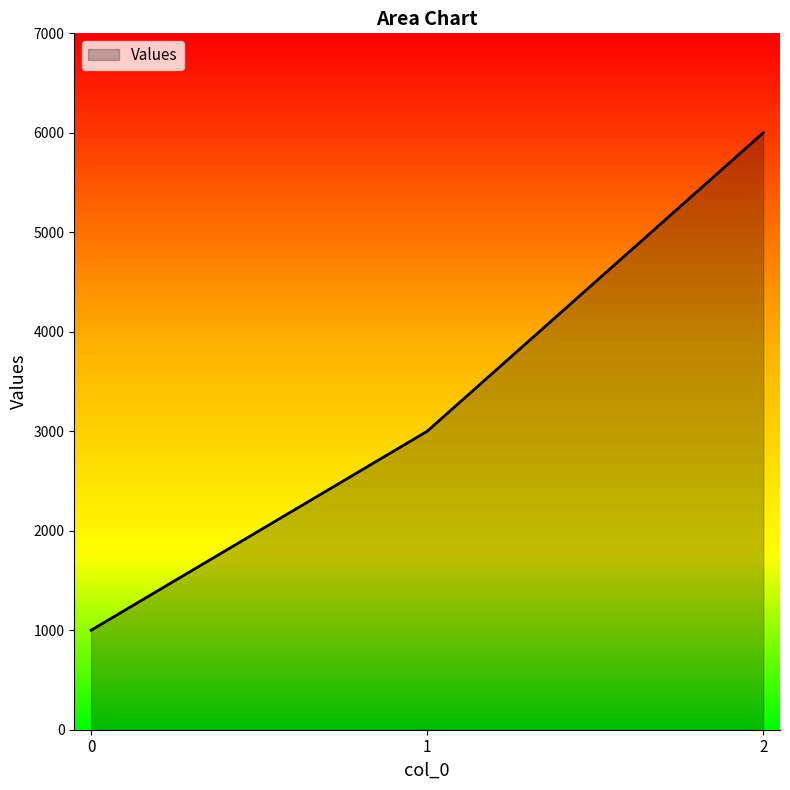

List the labels in order of value, largest first.

2, 1, 0